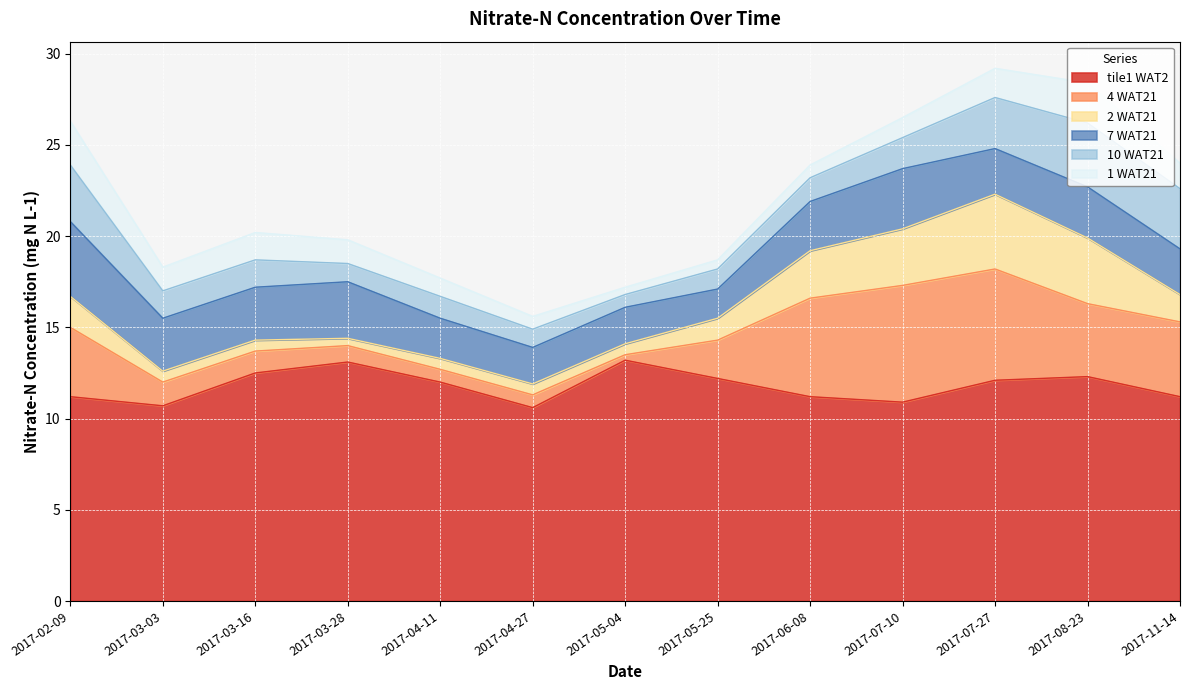

Reading left to right, extract all data points from this chart.

4 WAT21: 2017-02-09=3.8	2017-03-03=1.3	2017-03-16=1.2	2017-03-28=0.9	2017-04-11=0.7	2017-04-27=0.7	2017-05-04=0.3	2017-05-25=2.1	2017-06-08=5.4	2017-07-10=6.4	2017-07-27=6.1	2017-08-23=4.0	2017-11-14=4.1
tile1 WAT2: 2017-02-09=11.2	2017-03-03=10.7	2017-03-16=12.5	2017-03-28=13.1	2017-04-11=12.0	2017-04-27=10.6	2017-05-04=13.2	2017-05-25=12.2	2017-06-08=11.2	2017-07-10=10.9	2017-07-27=12.1	2017-08-23=12.3	2017-11-14=11.2
1 WAT21: 2017-02-09=2.4	2017-03-03=1.3	2017-03-16=1.5	2017-03-28=1.3	2017-04-11=1.0	2017-04-27=0.7	2017-05-04=0.4	2017-05-25=0.5	2017-06-08=0.7	2017-07-10=1.1	2017-07-27=1.6	2017-08-23=2.2	2017-11-14=1.4
10 WAT21: 2017-02-09=3.1	2017-03-03=1.5	2017-03-16=1.5	2017-03-28=1.0	2017-04-11=1.2	2017-04-27=1.0	2017-05-04=0.7	2017-05-25=1.1	2017-06-08=1.3	2017-07-10=1.7	2017-07-27=2.8	2017-08-23=3.5	2017-11-14=3.3
7 WAT21: 2017-02-09=4.1	2017-03-03=2.9	2017-03-16=2.9	2017-03-28=3.1	2017-04-11=2.2	2017-04-27=2.0	2017-05-04=2.0	2017-05-25=1.6	2017-06-08=2.7	2017-07-10=3.3	2017-07-27=2.5	2017-08-23=2.8	2017-11-14=2.5
2 WAT21: 2017-02-09=1.7	2017-03-03=0.6	2017-03-16=0.6	2017-03-28=0.4	2017-04-11=0.6	2017-04-27=0.6	2017-05-04=0.6	2017-05-25=1.2	2017-06-08=2.6	2017-07-10=3.1	2017-07-27=4.1	2017-08-23=3.6	2017-11-14=1.5